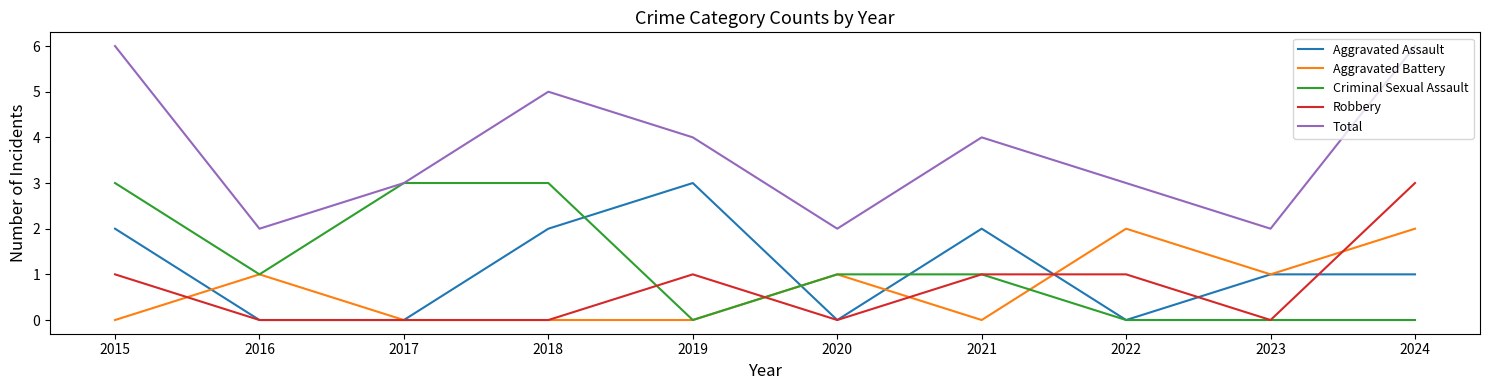

Which series has the largest range (max minus min)?

Total